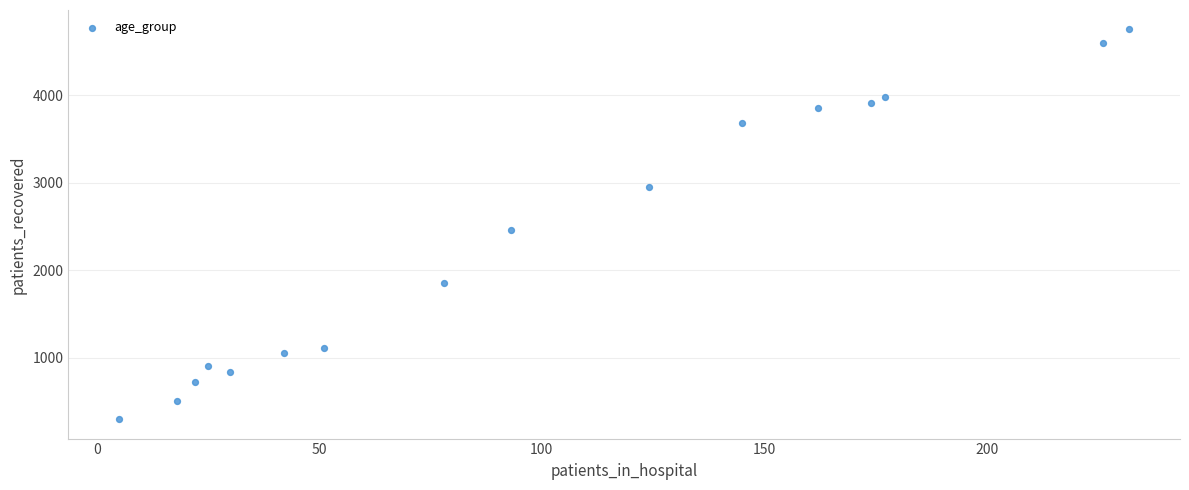

What Y value in the scatter plot is closest to 2526?

2461